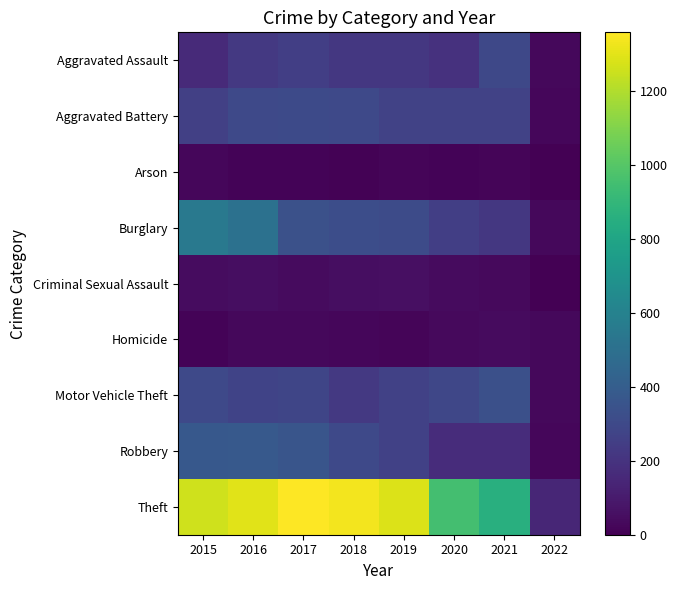

At how many categories does at least one series exceed 105?

8